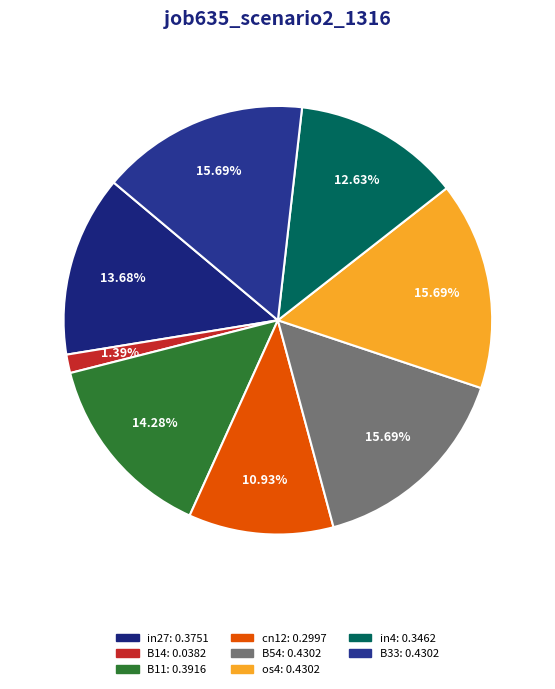

How many slices are in this pie chart?

8